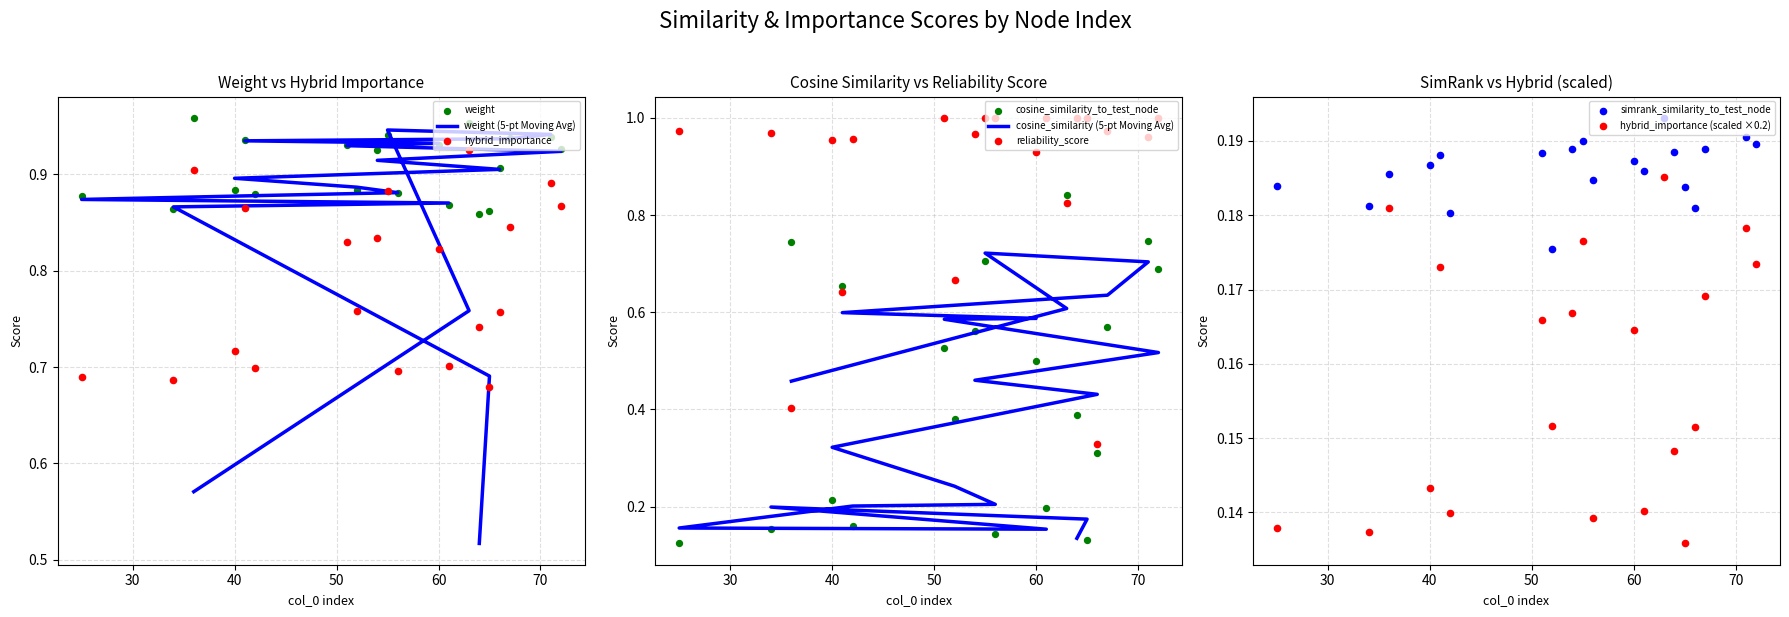

Which series reaches the maximum Y coordinate?

reliability_score